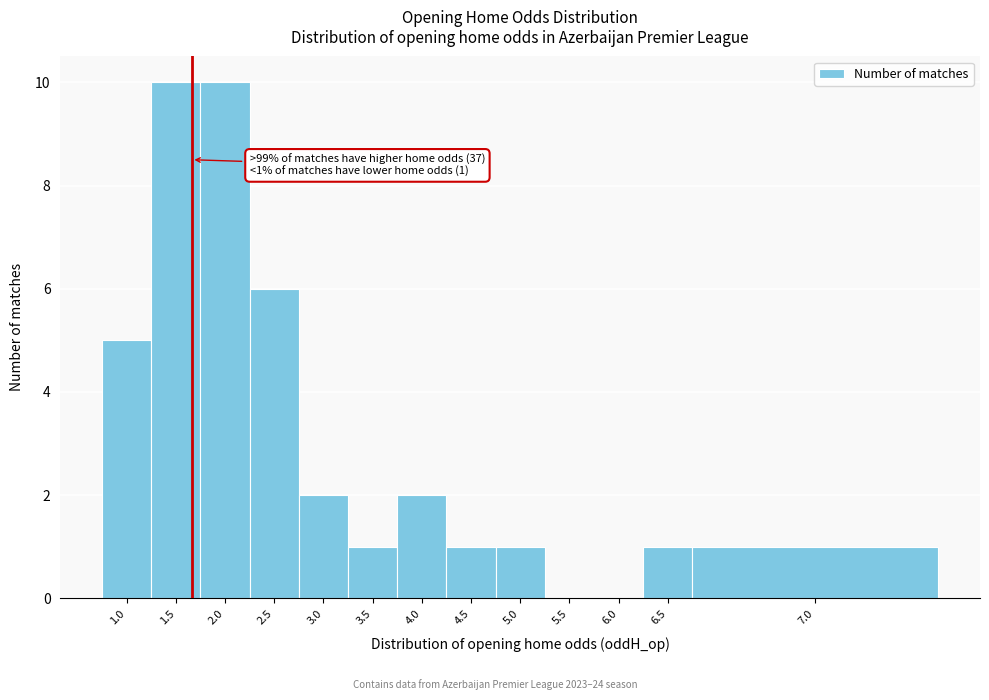

Reading right to left, what are all the values shown in this chart?

7.0=1	6.5=1	6.0=0	5.5=0	5.0=1	4.5=1	4.0=2	3.5=1	3.0=2	2.5=6	2.0=10	1.5=10	1.0=5